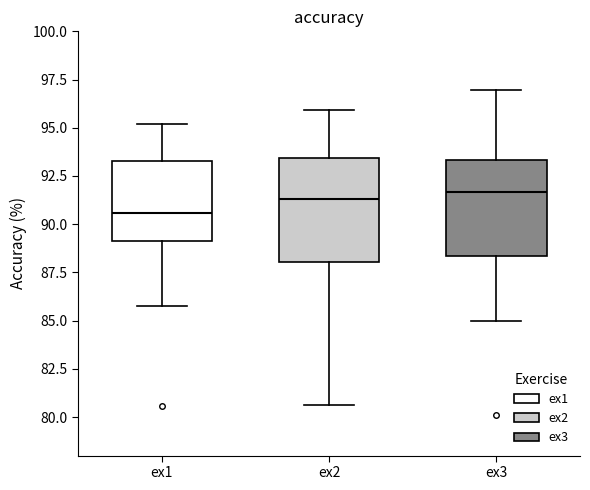

Reading left to right, transcribe this box plot: for each box, give where its median line is, the range the box spans, and where its two whiskers end, as read against the y-axis. The values are not printed on the chart, so give them approximately, as read against the axis.

ex1: median 90.5, box 89.0 to 93.5, whiskers 86.0 to 95.0
ex2: median 91.5, box 88.0 to 93.5, whiskers 80.5 to 96.0
ex3: median 91.5, box 88.5 to 93.5, whiskers 85.0 to 97.0